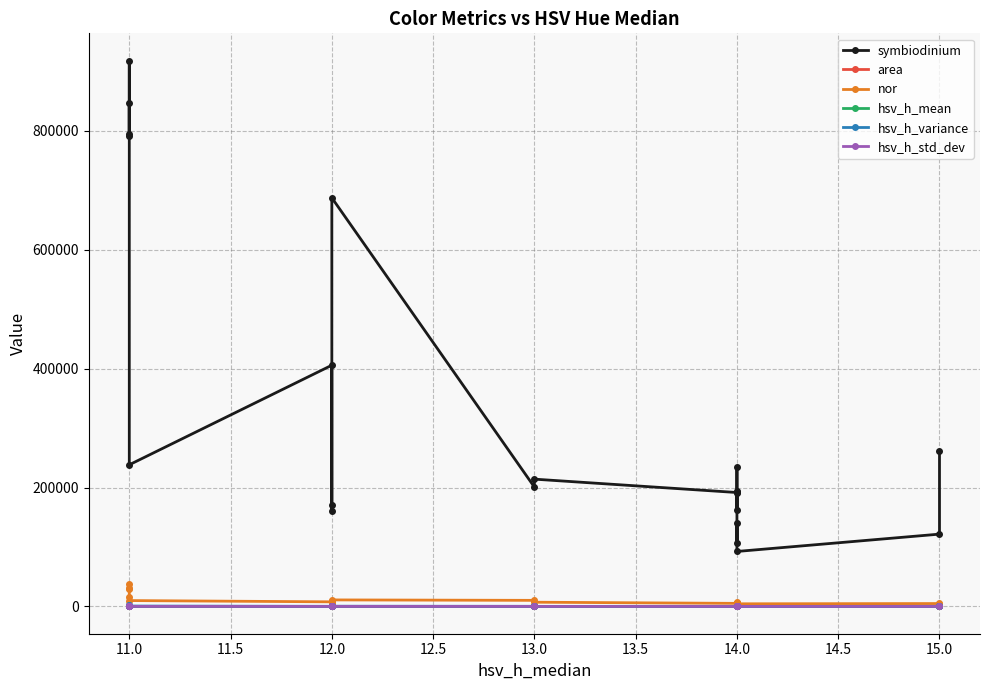

What is the sum of the symbiodinium values at 12.0 and 14.0?

597500.0